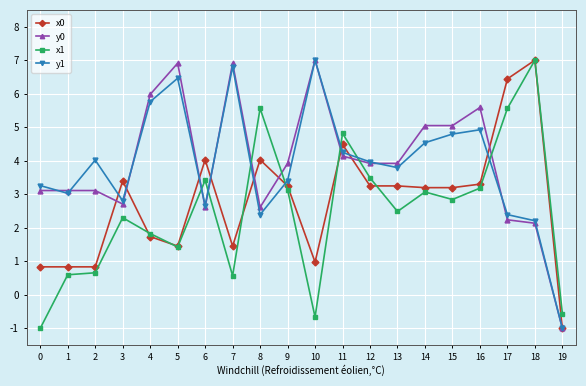

Between 3 and 5, which series saw the biggest shift?

y0